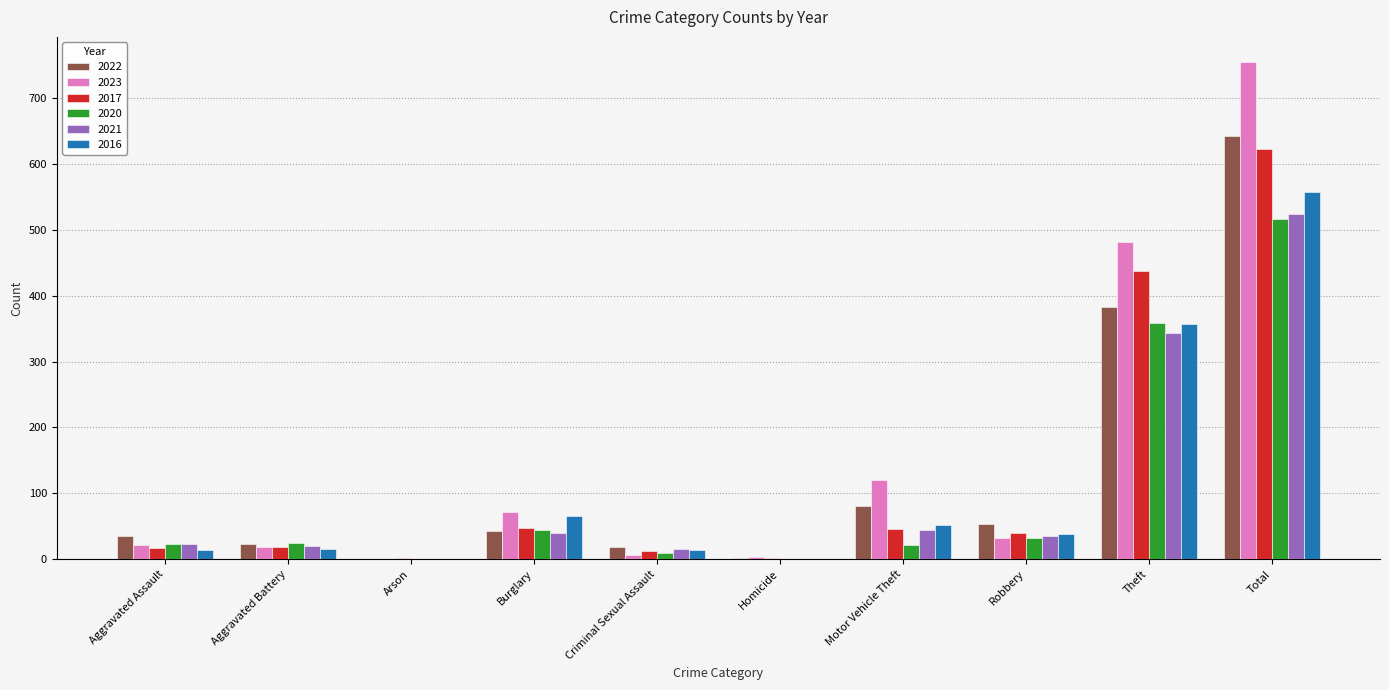

What is the sum of all 2023 values?

1510